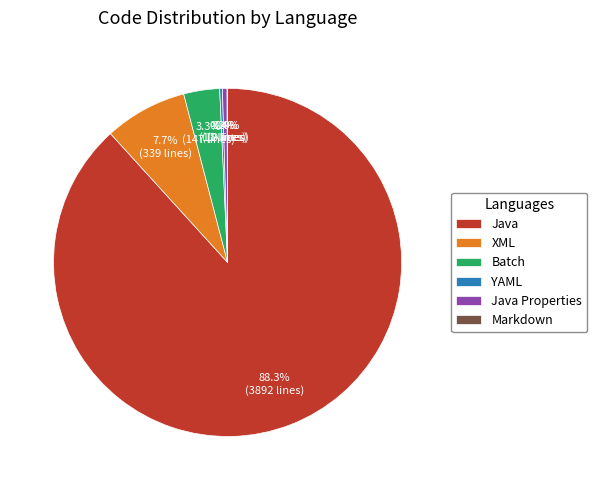

Is there a majority slice in this chart?

Yes